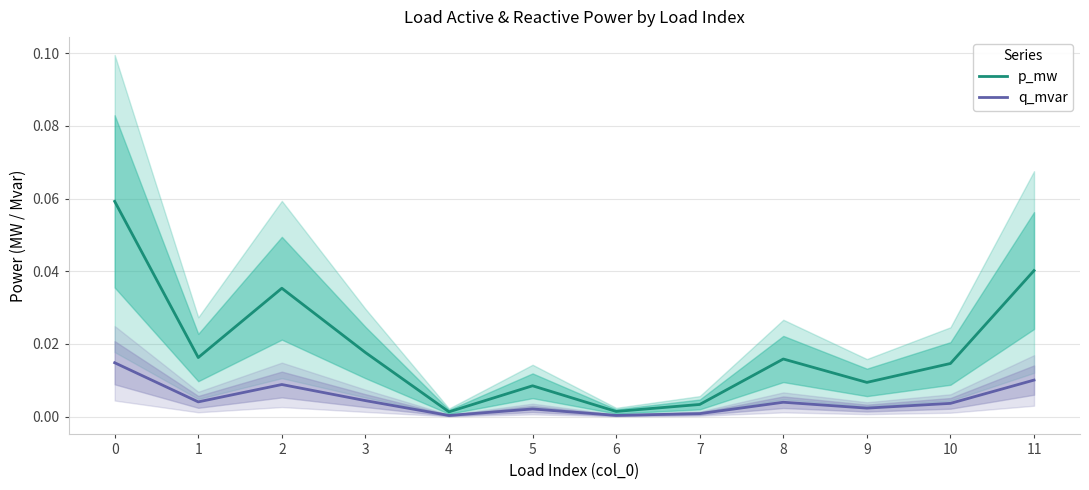

True or false: p_mw has a value of 0.0 at 0.

False